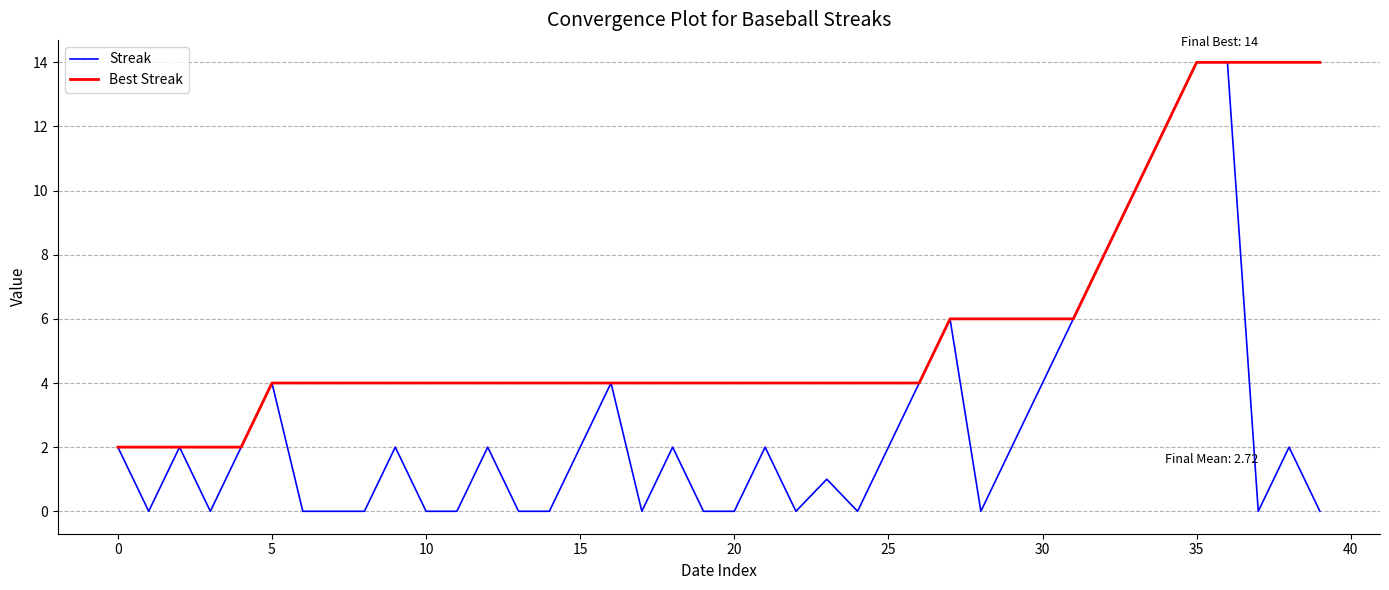

What is the greatest value displayed?

14